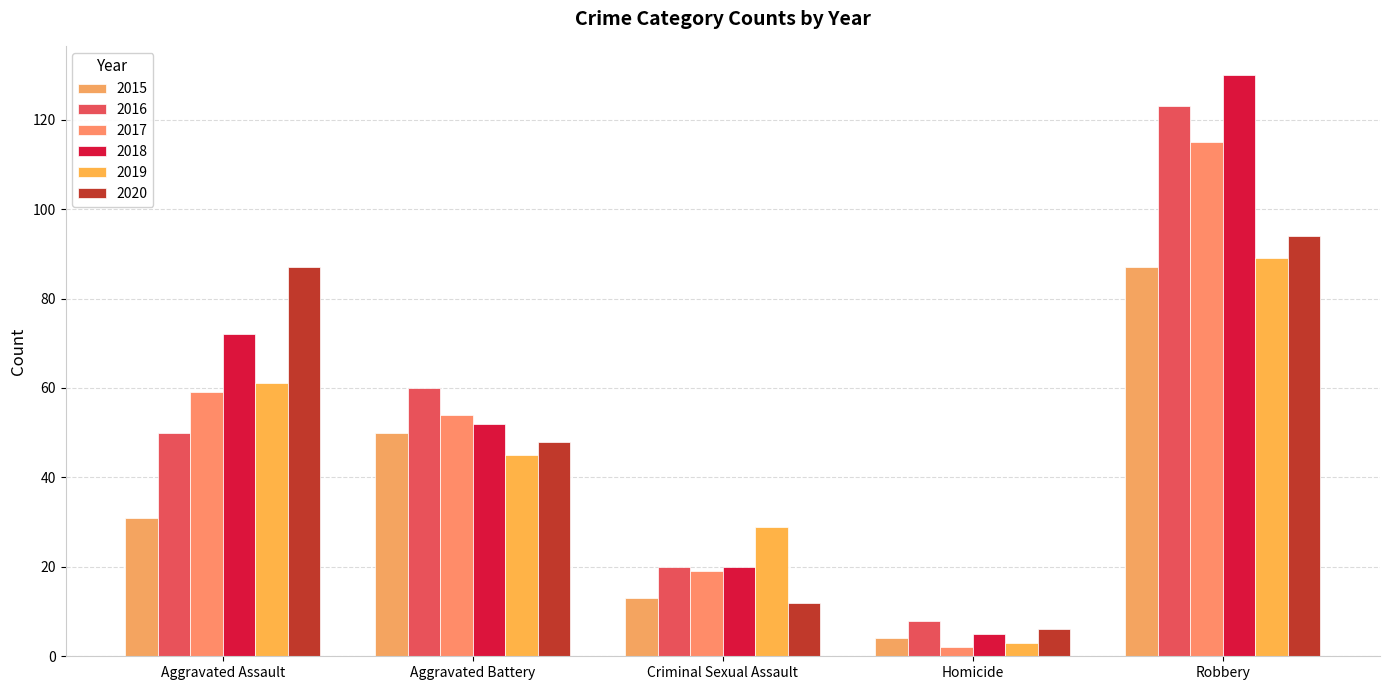

Reading right to left, what are all the values shown in this chart?

2015: Robbery=87	Homicide=4	Criminal Sexual Assault=13	Aggravated Battery=50	Aggravated Assault=31
2016: Robbery=123	Homicide=8	Criminal Sexual Assault=20	Aggravated Battery=60	Aggravated Assault=50
2017: Robbery=115	Homicide=2	Criminal Sexual Assault=19	Aggravated Battery=54	Aggravated Assault=59
2018: Robbery=130	Homicide=5	Criminal Sexual Assault=20	Aggravated Battery=52	Aggravated Assault=72
2019: Robbery=89	Homicide=3	Criminal Sexual Assault=29	Aggravated Battery=45	Aggravated Assault=61
2020: Robbery=94	Homicide=6	Criminal Sexual Assault=12	Aggravated Battery=48	Aggravated Assault=87